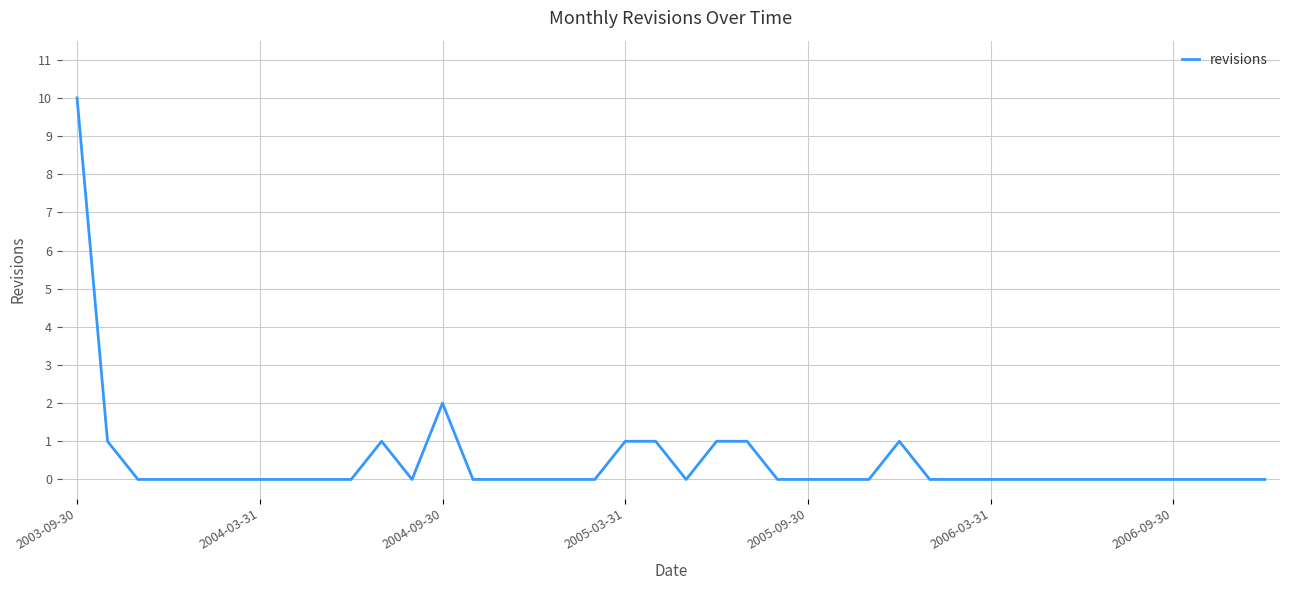

What is the difference between the maximum and minimum values?

10